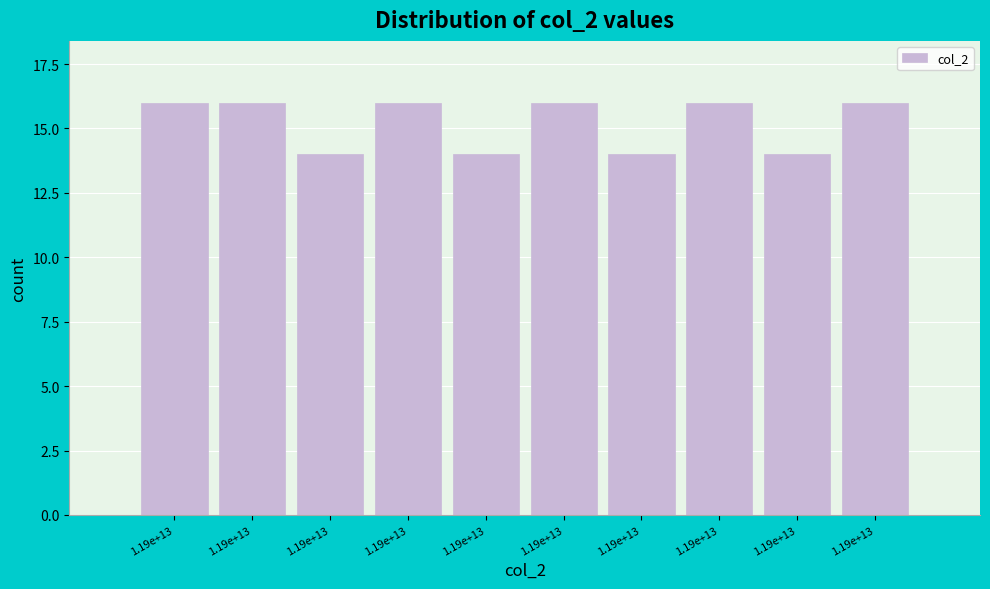

How many bars are there in total?

10